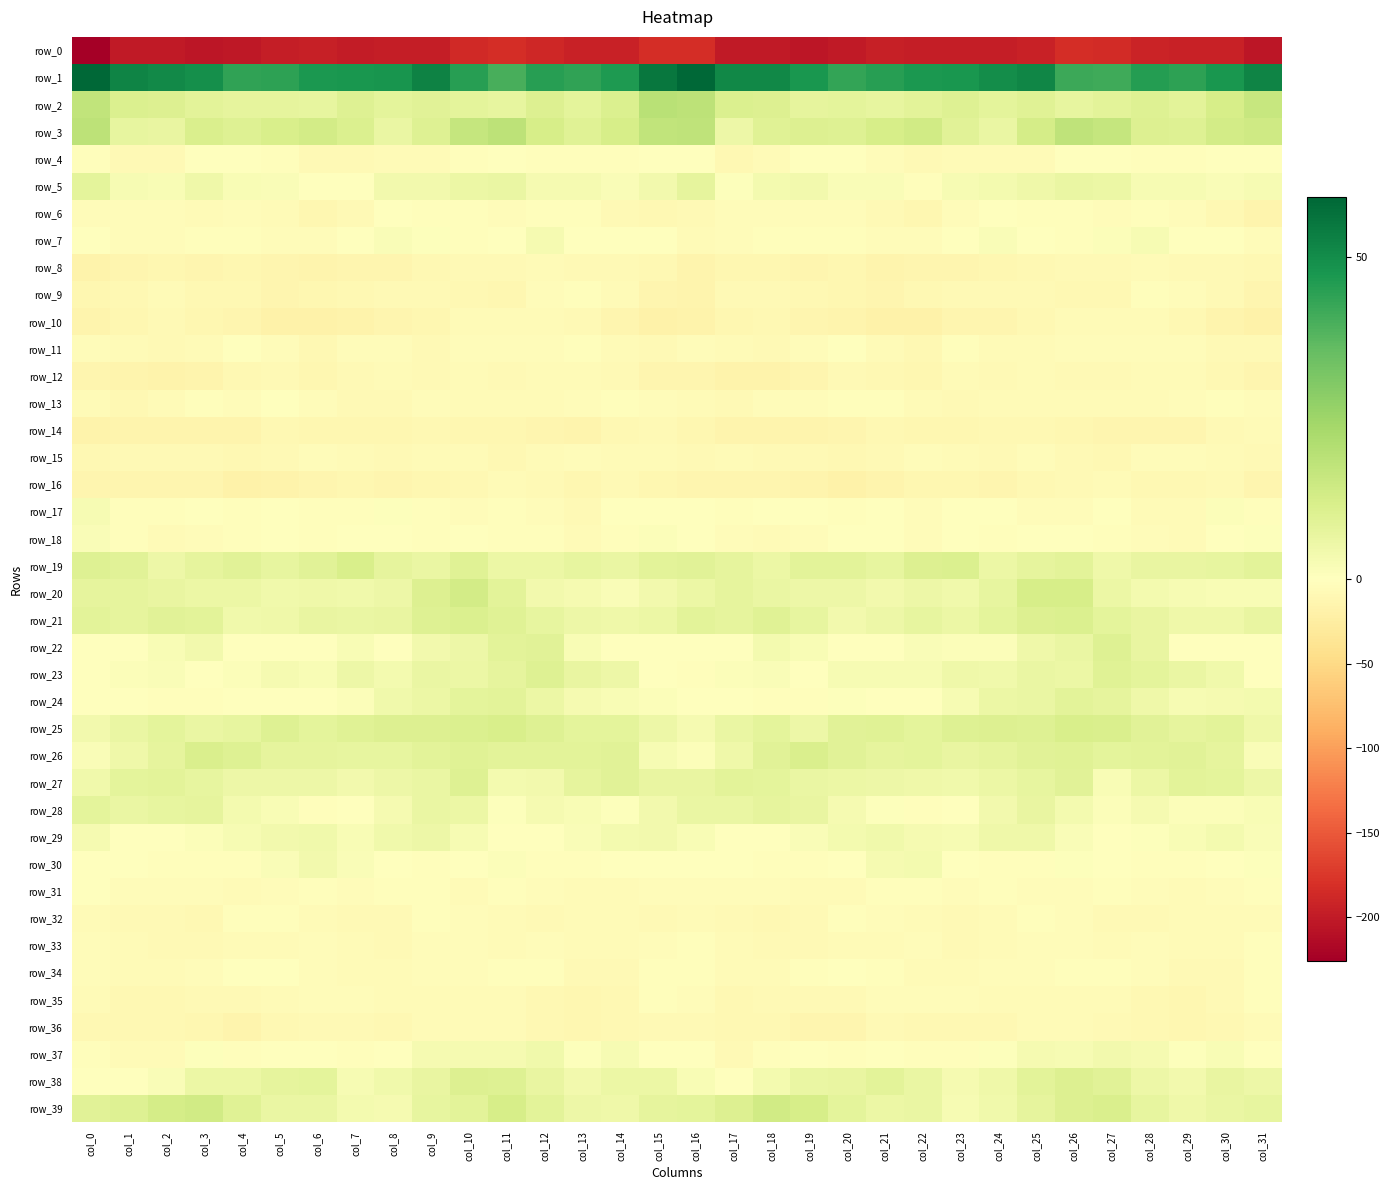

Between col_30 and col_29, which is larger?

col_30